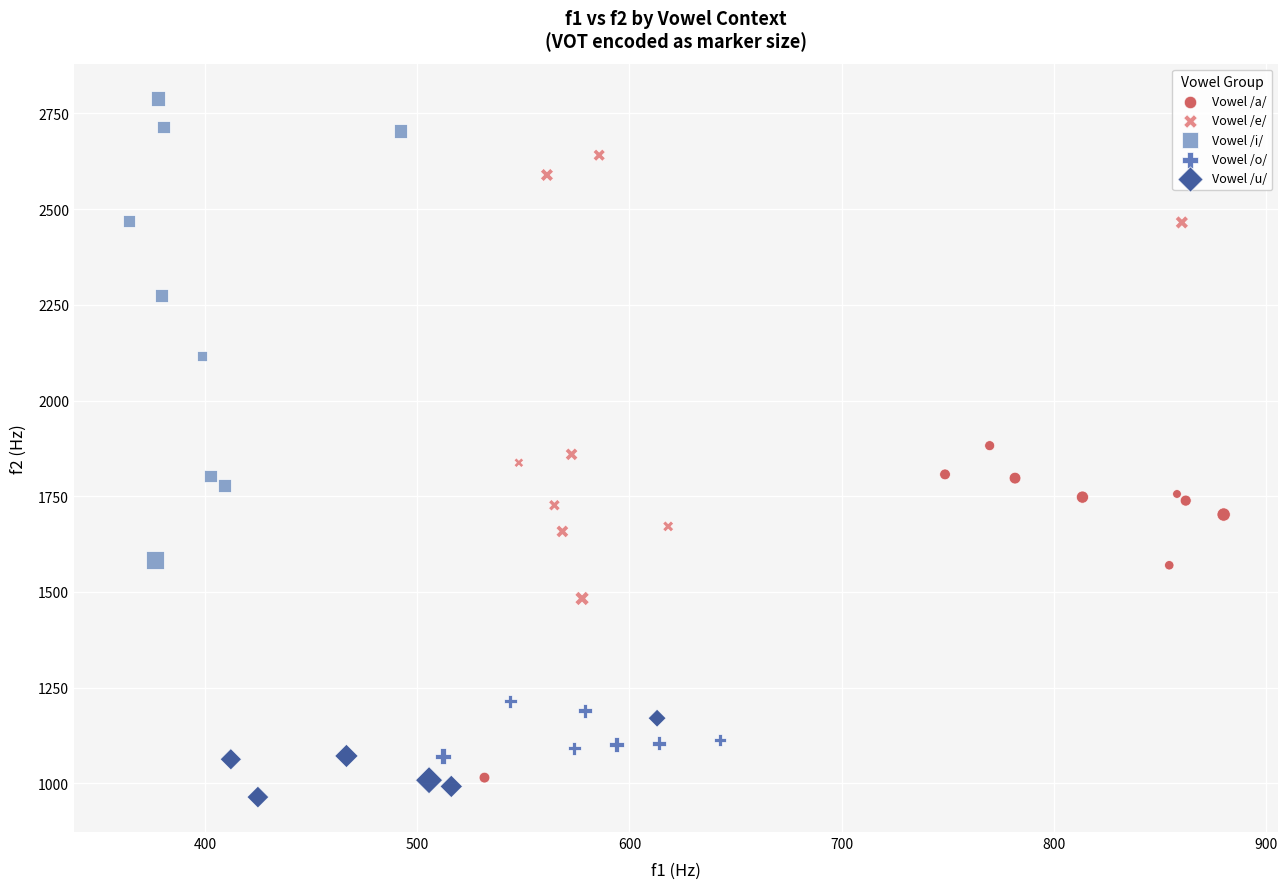

Which series reaches the maximum Y coordinate?

Vowel /i/